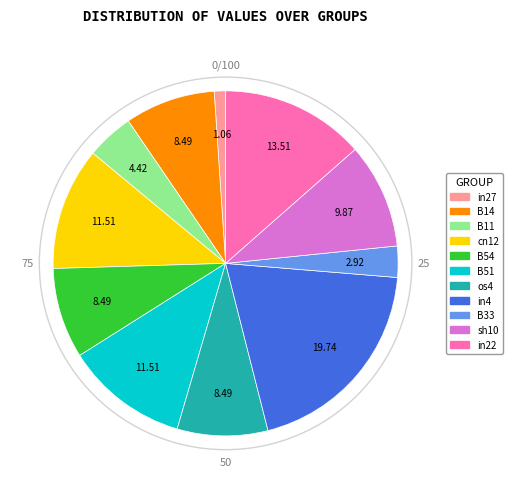

Combined, do cn12 and in22 account for over 50%?

No